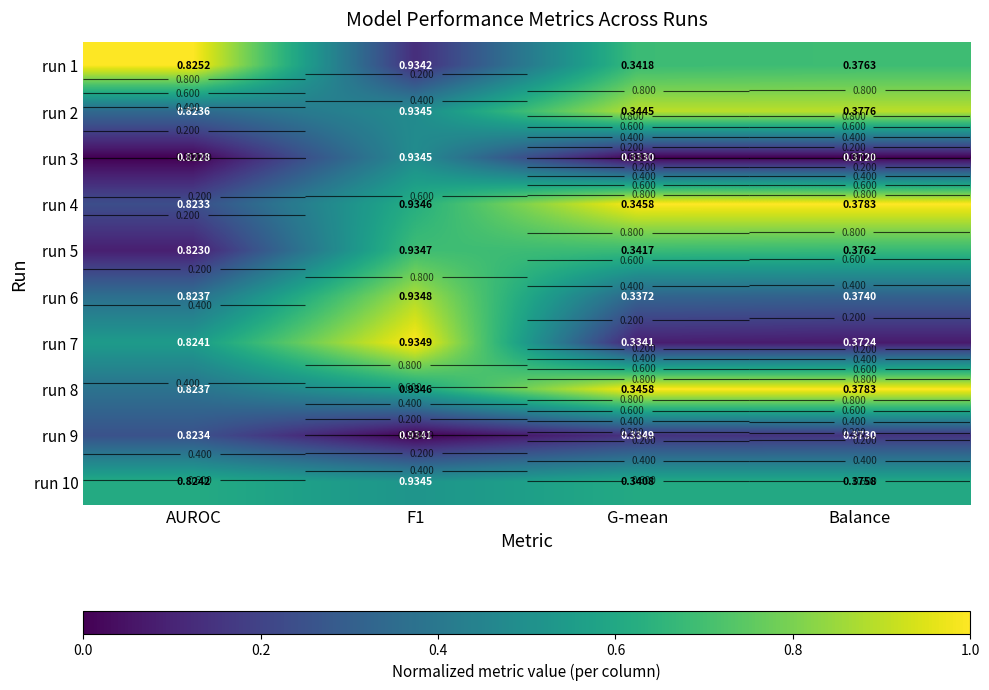

Count the run 3 values in the range 0 to 1.

4